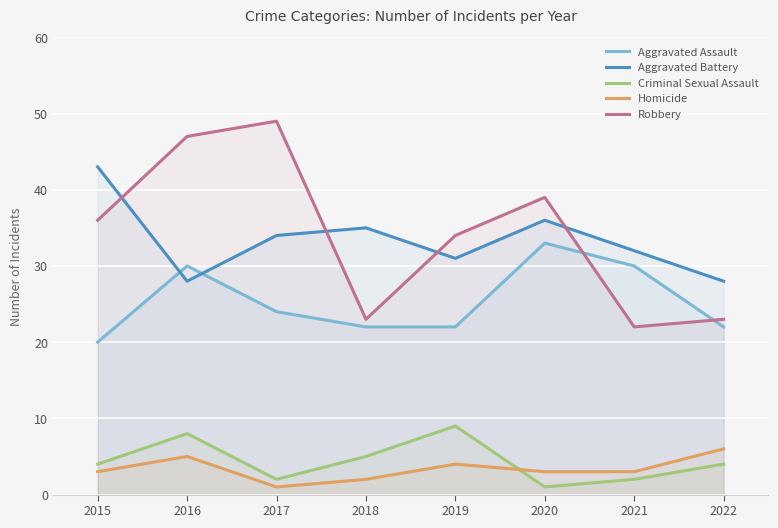

True or false: Criminal Sexual Assault and Robbery intersect in this chart.

False